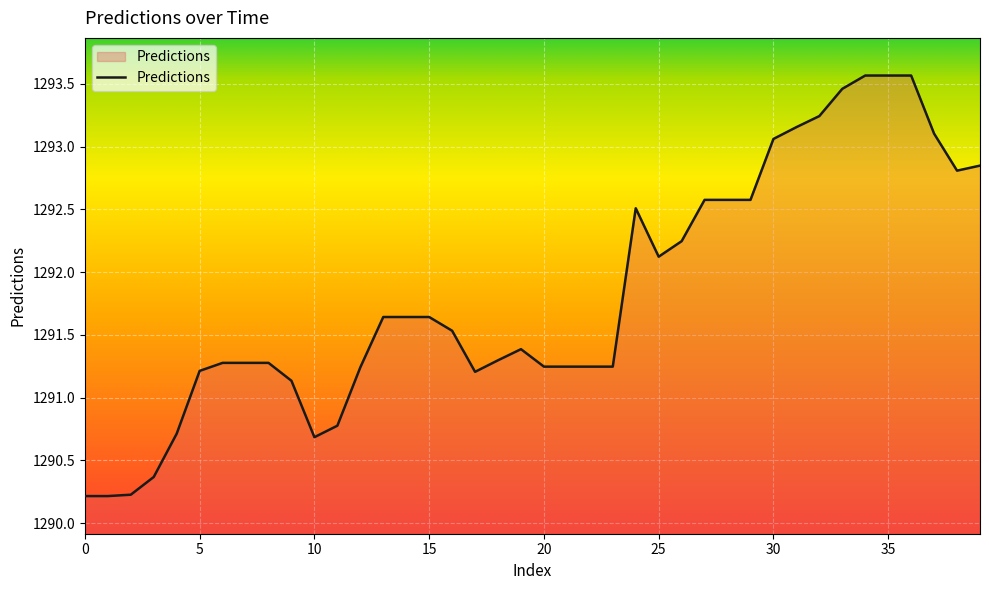

What is the difference between the maximum and minimum values?

3.4